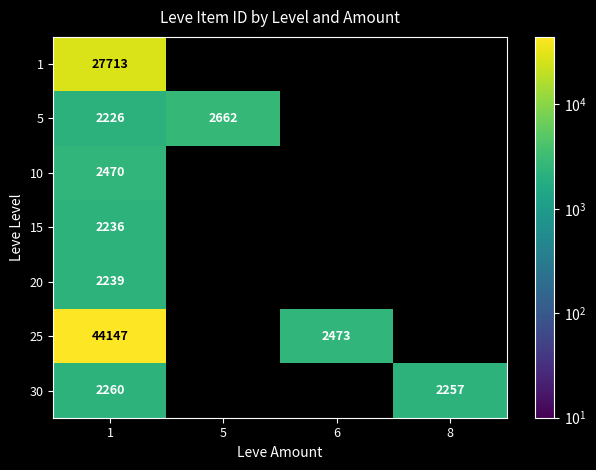

Between 6 and 1, which is larger?

1